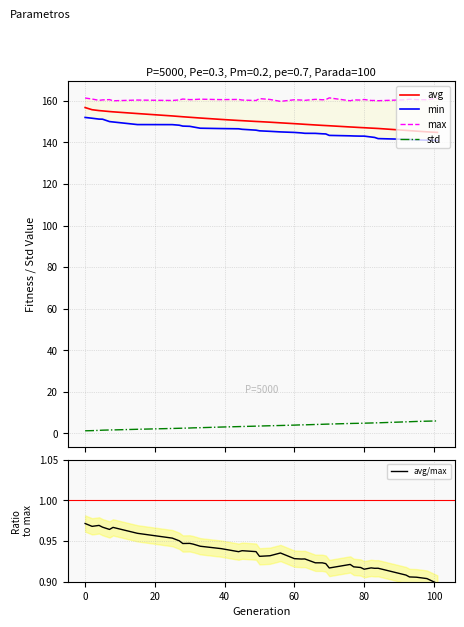

What is the value of the max point at the 38th from the left?

160.5